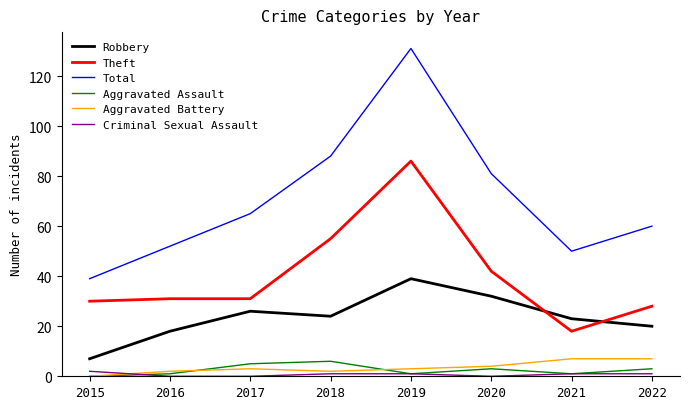

Reading right to left, transcribe all the data shown in this chart.

Robbery: 2022=20	2021=23	2020=32	2019=39	2018=24	2017=26	2016=18	2015=7
Theft: 2022=28	2021=18	2020=42	2019=86	2018=55	2017=31	2016=31	2015=30
Total: 2022=60	2021=50	2020=81	2019=131	2018=88	2017=65	2016=52	2015=39
Aggravated Assault: 2022=3	2021=1	2020=3	2019=1	2018=6	2017=5	2016=1	2015=0
Aggravated Battery: 2022=7	2021=7	2020=4	2019=3	2018=2	2017=3	2016=2	2015=0
Criminal Sexual Assault: 2022=1	2021=1	2020=0	2019=1	2018=1	2017=0	2016=0	2015=2